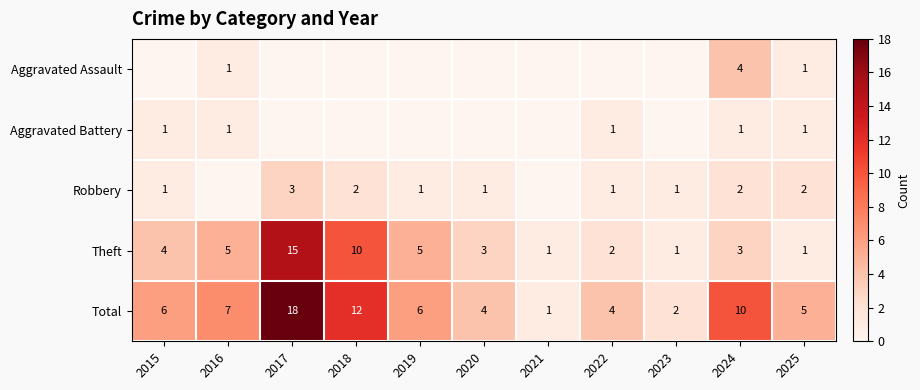

Which has a higher value, 2023 or 2024?

2024